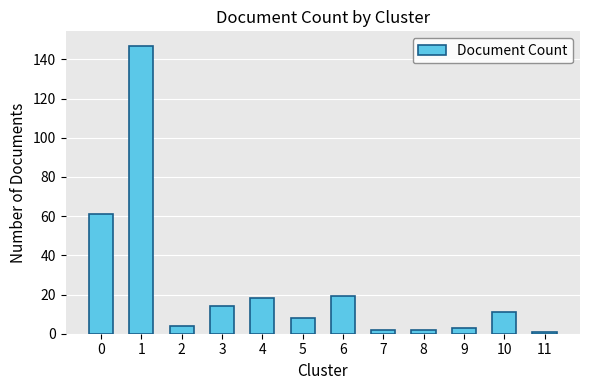

At which category does the chart reach its peak across all series?

1